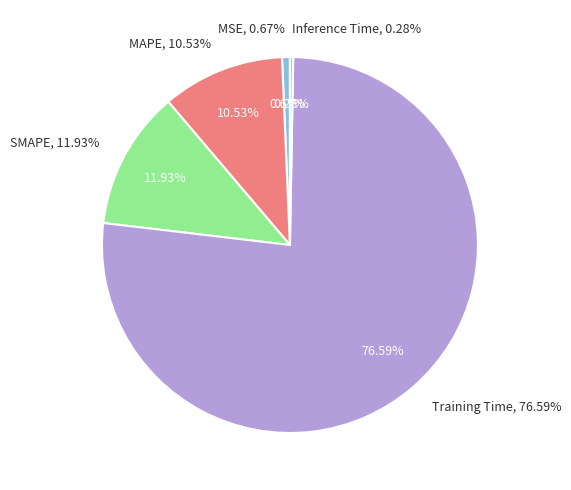

To the nearest percent, what percentage of the pie is MAPE?

11%